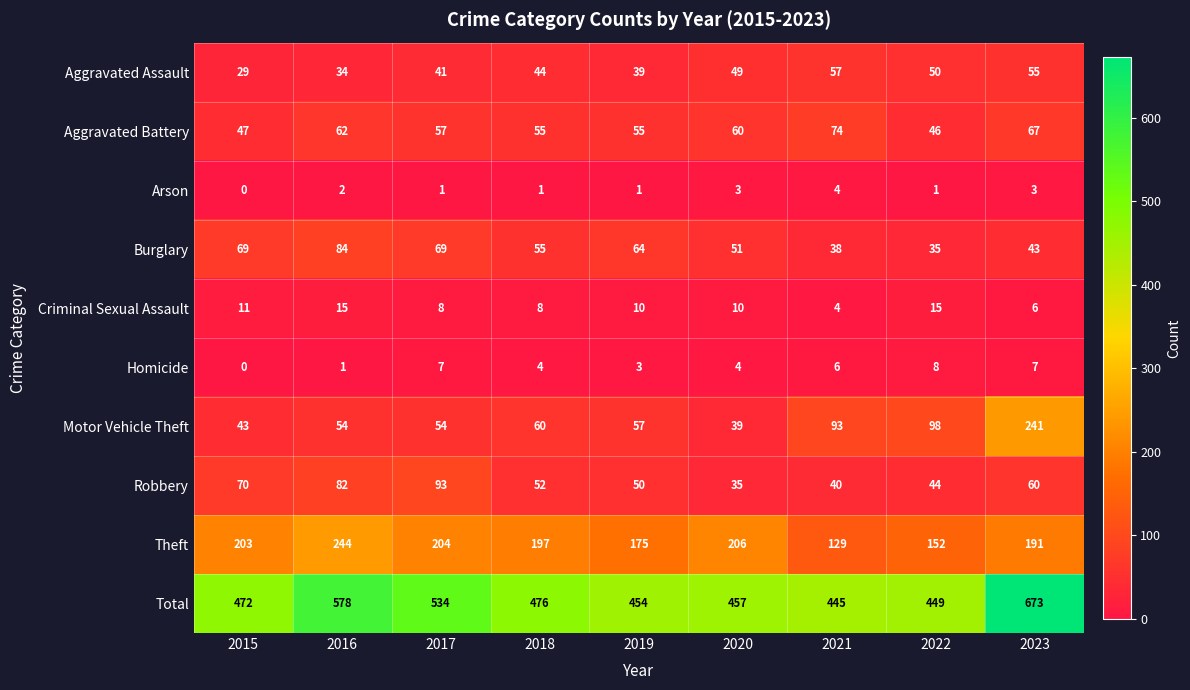

At how many categories does at least one series exceed 46?

9